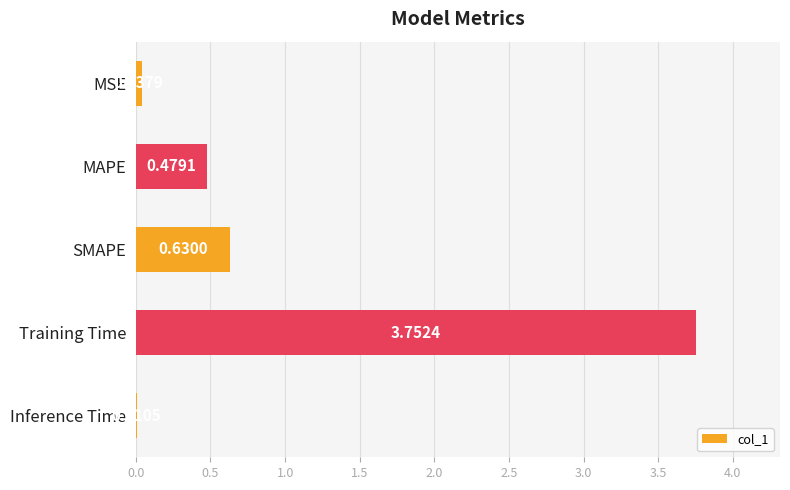

At which category does the chart reach its peak across all series?

Training Time